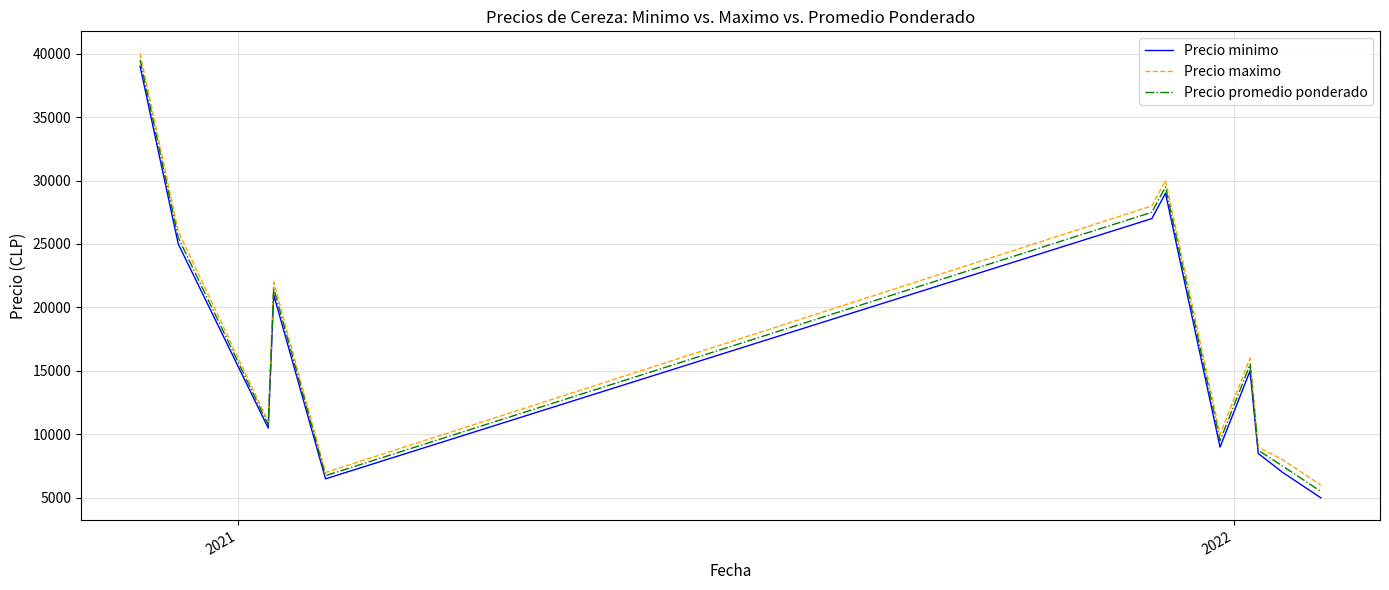

Reading left to right, transcribe all the data shown in this chart.

Precio minimo: 39000	25000	10500	21000	6500	27000	29000	9000	15000	8500	7000	5000
Precio maximo: 40000	26000	11000	22000	7000	28000	30000	10000	16000	9000	8000	6000
Precio promedio ponderado: 39500	25500	10750	21500	6750	27500	29500	9500	15500	8750	7500	5500